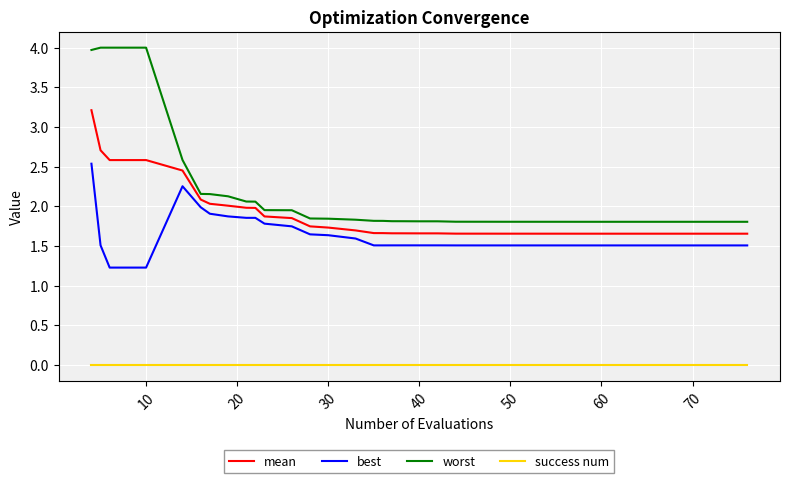

Which series has the largest range (max minus min)?

worst